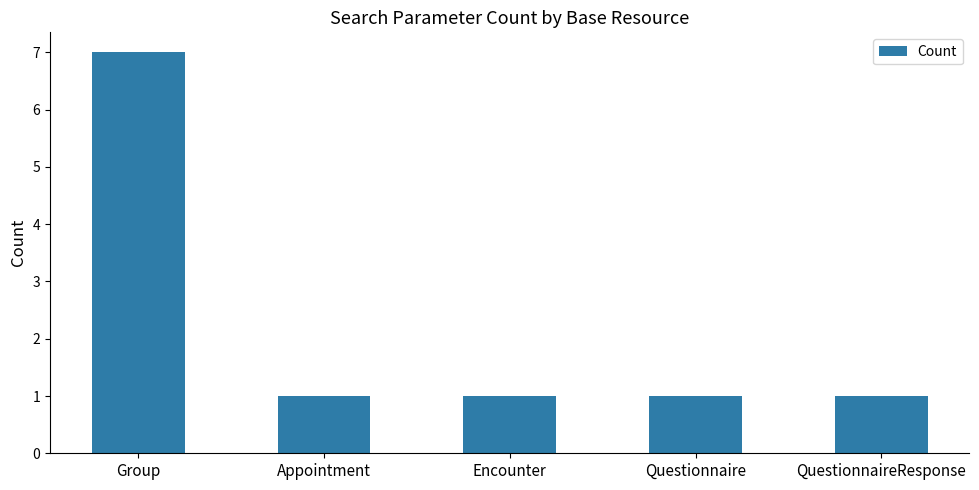

What is the maximum value shown in the chart?

7